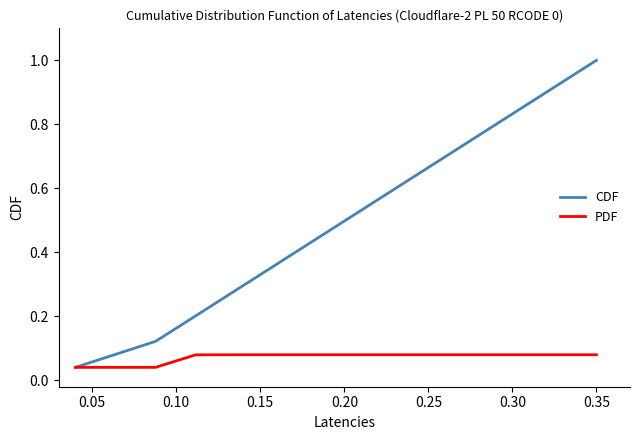

At how many categories does at least one series exceed 0?

14